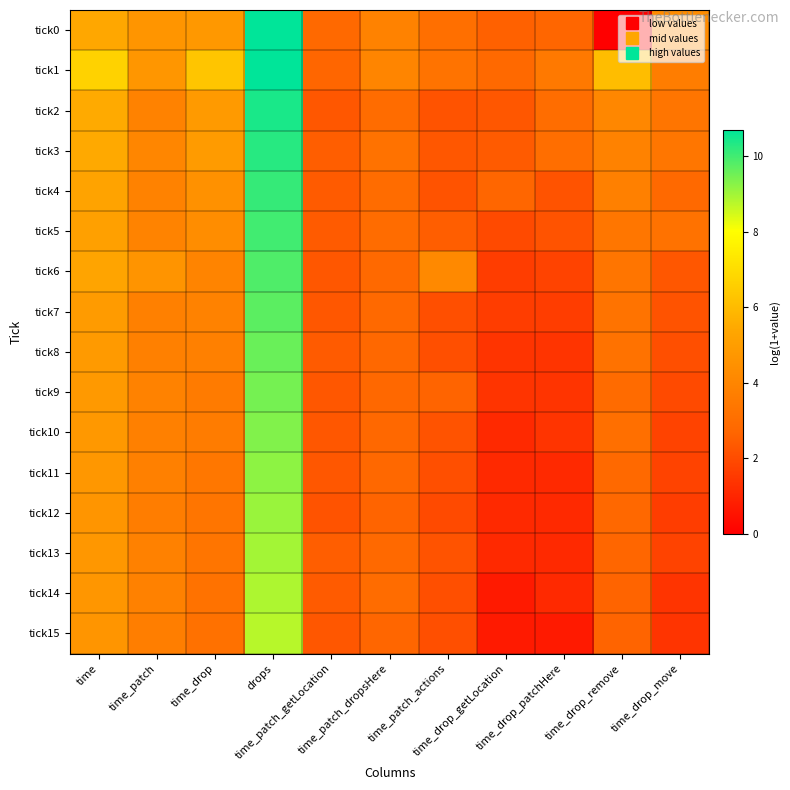

Which label corresponds to the largest value in the chart?

drops